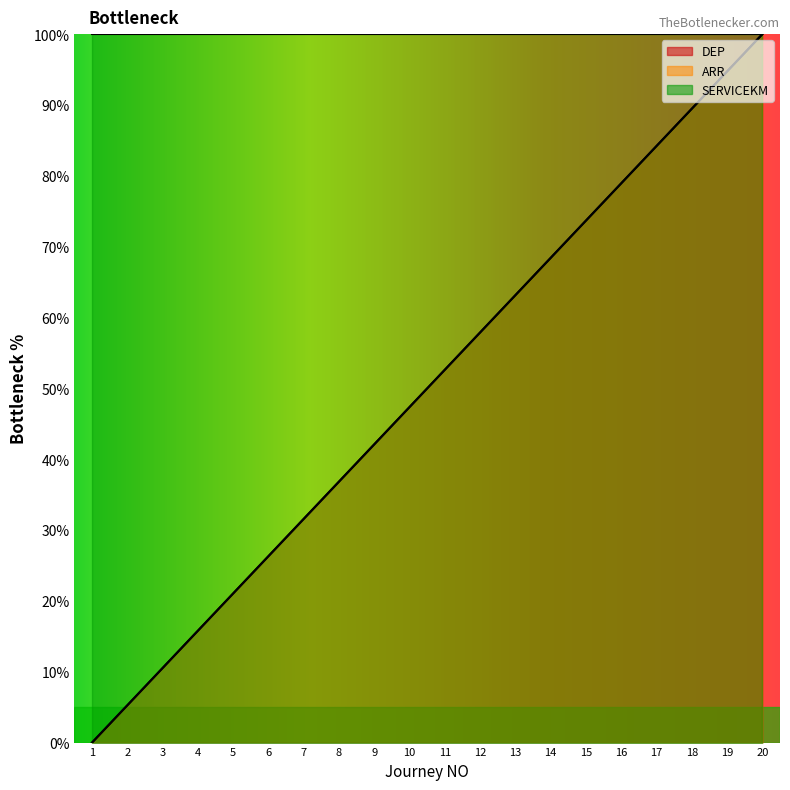

Is the value of ARR at 12 greater than the value of DEP at 16?

No